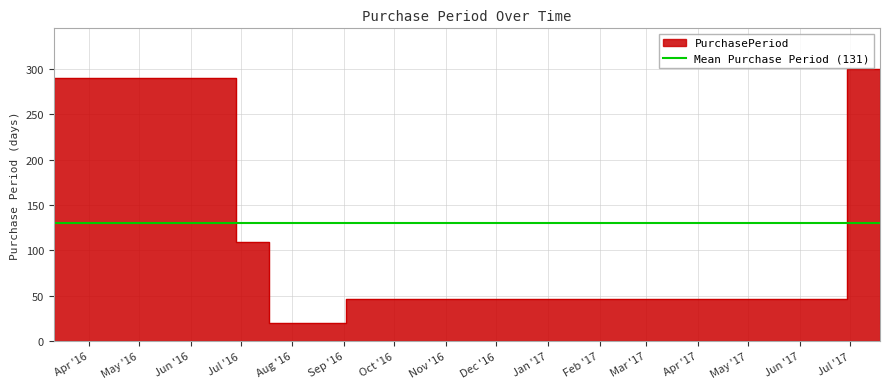

What is the sum of the values at 2016-09-02 and 2016-06-28?

155